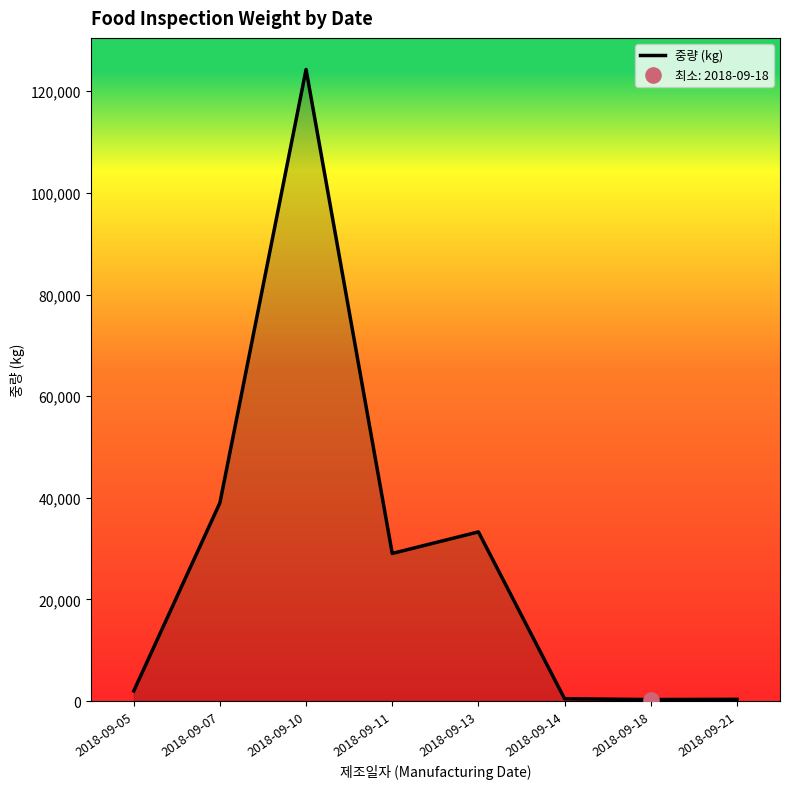

What is the change in value from 2018-09-10 to 2018-09-14?

-123847